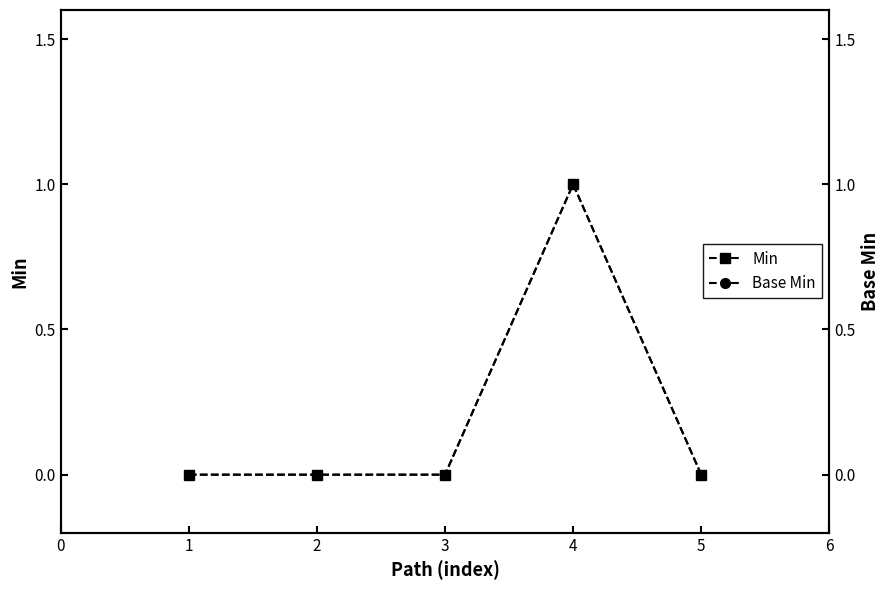

The Min series shows 2 at 4. True or false?

False